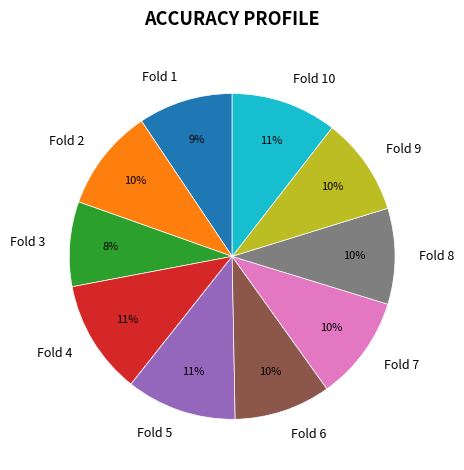

Do Fold 9 and Fold 4 together represent more than half of the pie?

No